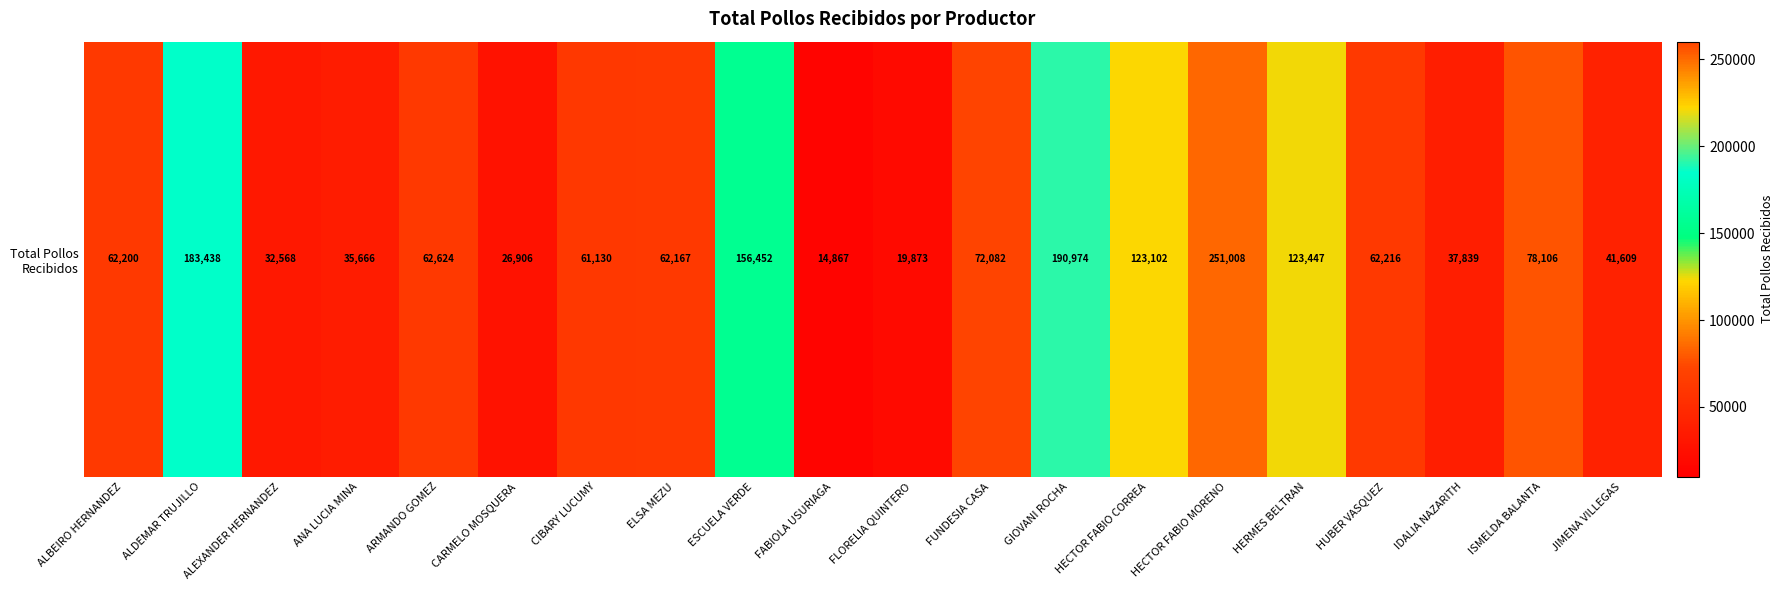

What value does the data have at FABIOLA USURIAGA?

14867